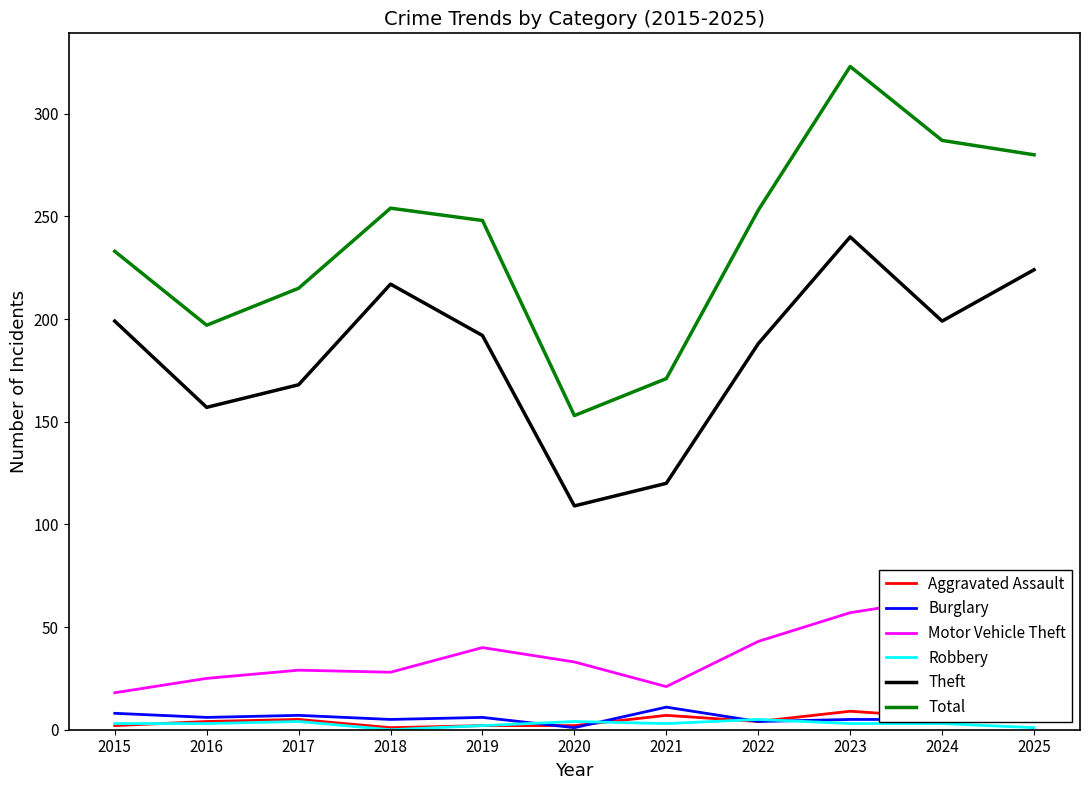

What is the difference between the maximum and minimum values in the Total series?

170